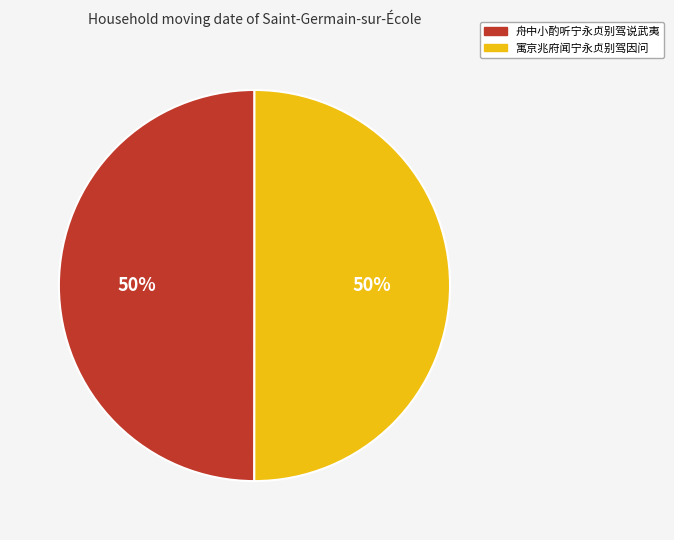

Approximately how many times larger is the value at 寓京兆府闻宁永贞别驾因问 compared to 舟中小酌听宁永贞别驾说武夷?

1.0